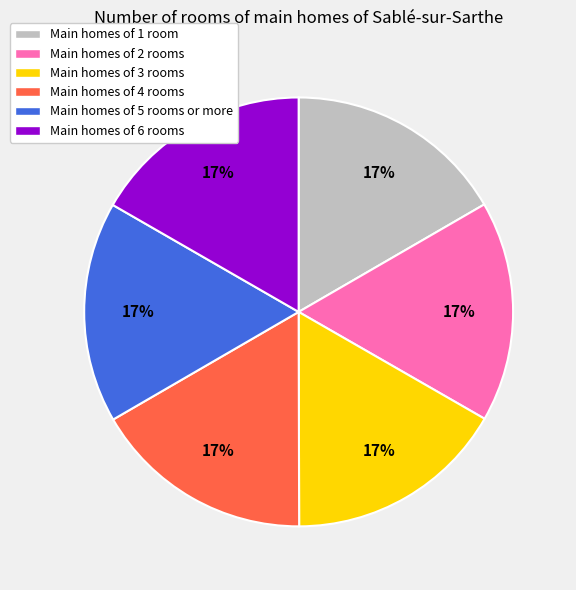

Count the number of slices in the pie.

6